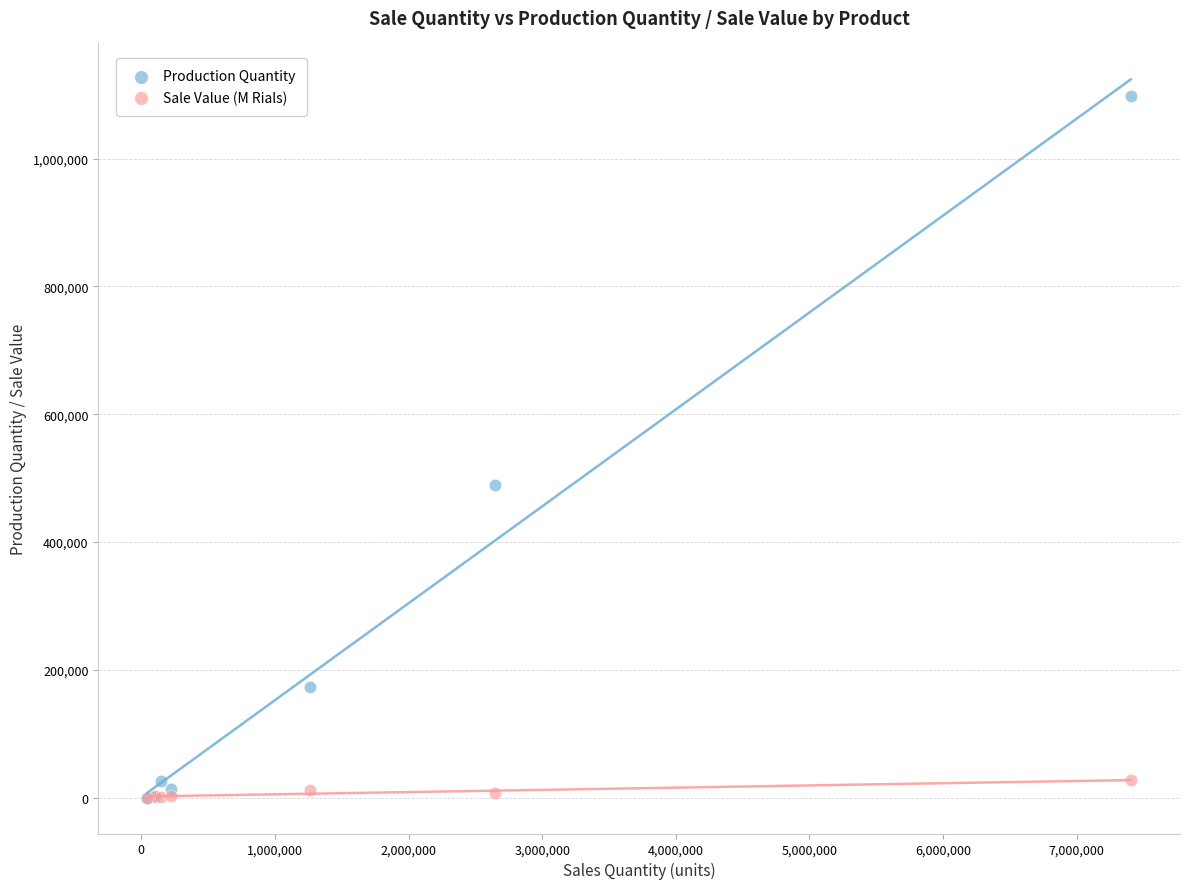

In the Production Quantity series, what Y value is closest to 548607?

488580